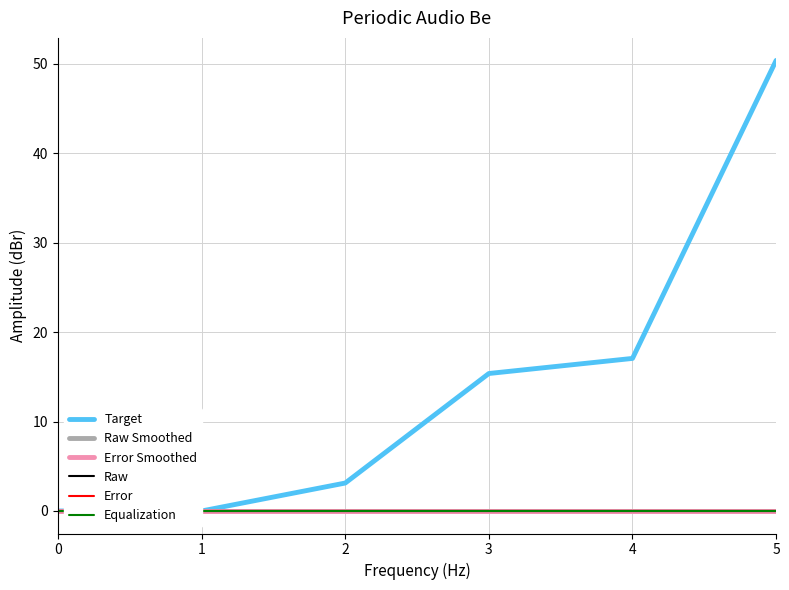

Which series has the largest range (max minus min)?

Target